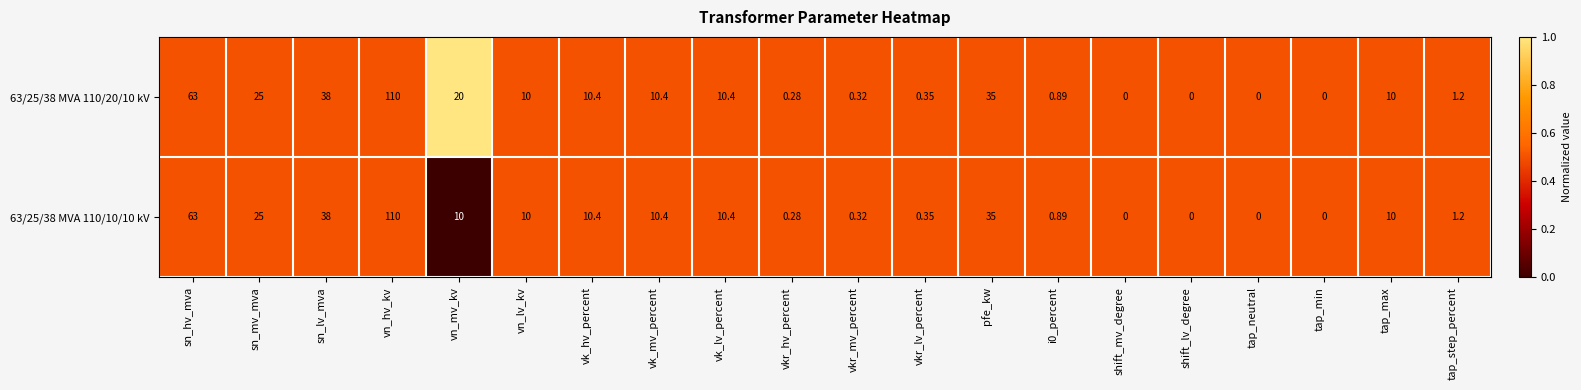

At which label does 63/25/38 MVA 110/10/10 kV first exceed 10?

sn_hv_mva